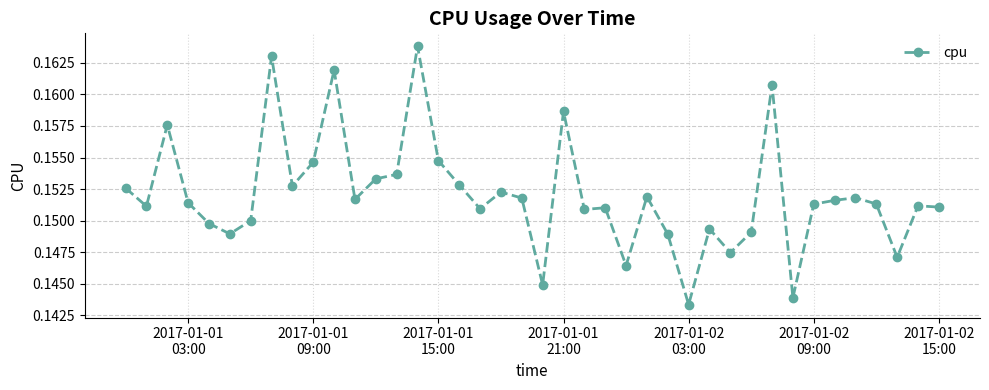

What is the sum of all values?

6.1